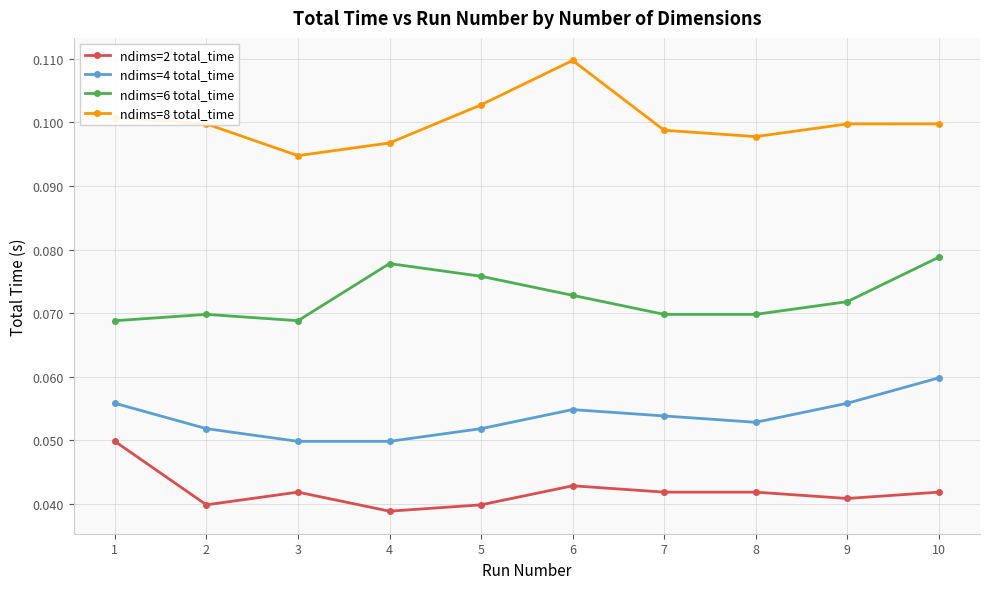

Rank the series at 5 from lowest to highest value.

ndims=2 total_time, ndims=4 total_time, ndims=6 total_time, ndims=8 total_time